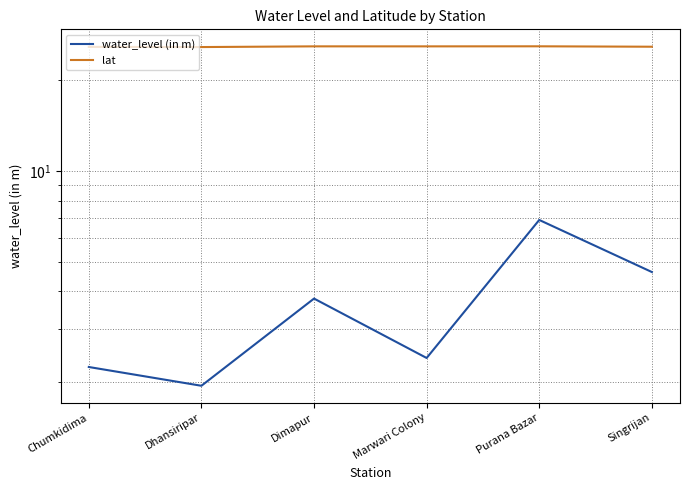

What is the difference between the maximum and minimum values in the water_level (in m) series?

5.0